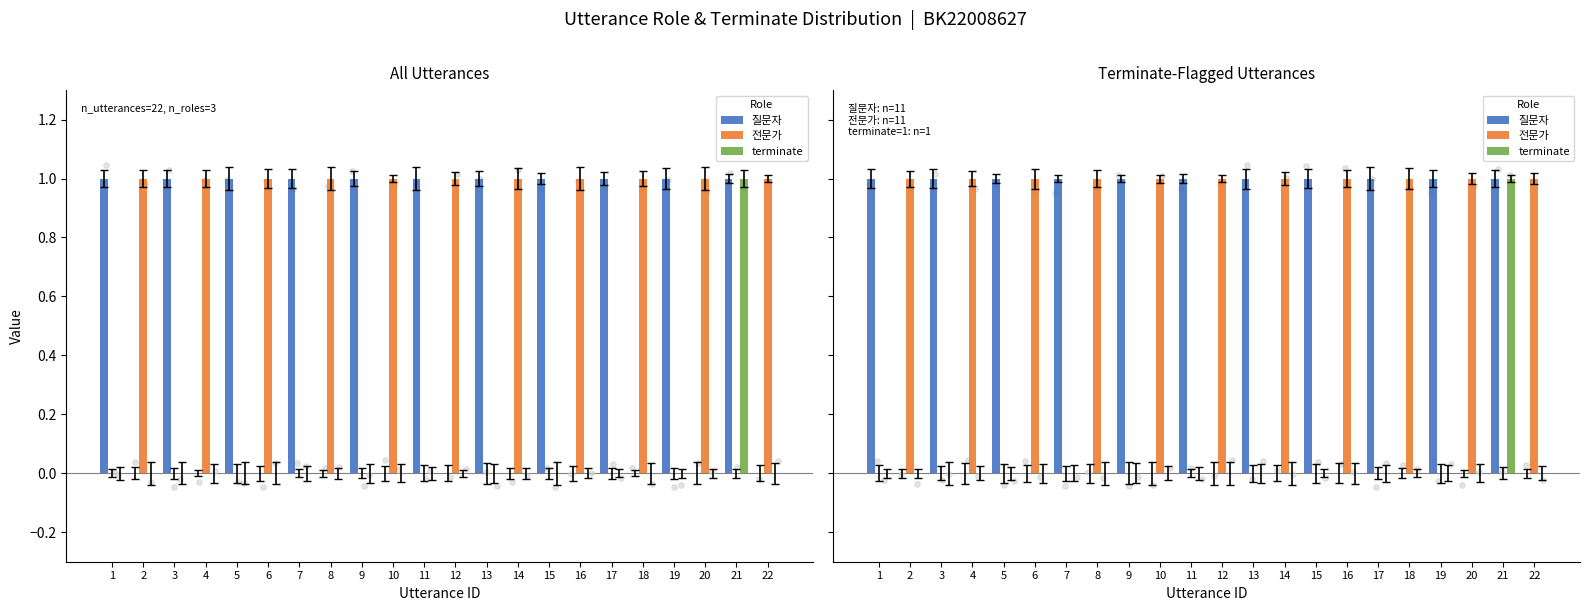

At which category is the sum across all series the highest?

21